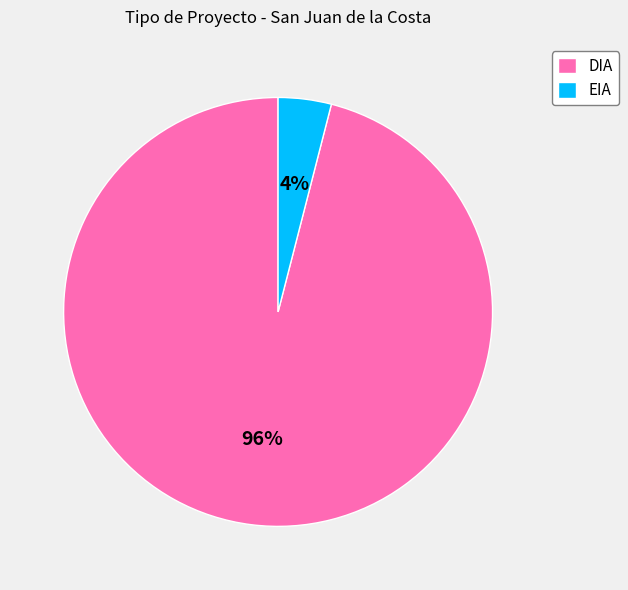

The EIA slice represents 4% of the pie. True or false?

True